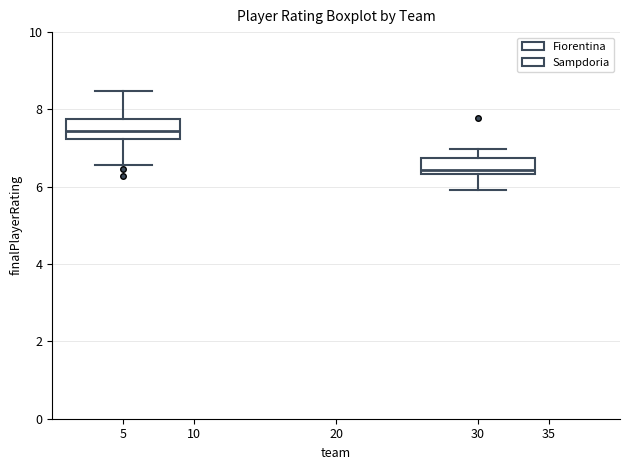

Where does the lower whisker of the box at x = 30 end on the y-axis? The values are not printed on the chart, so give them approximately, as read against the axis.

6.0